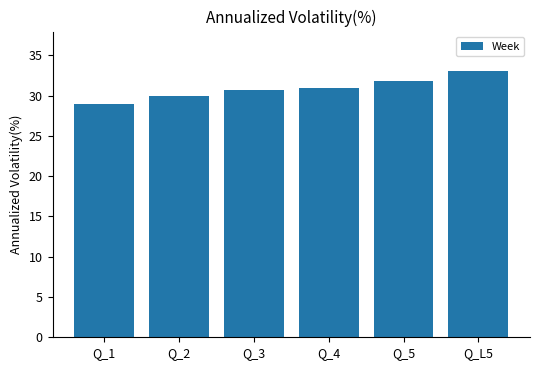

Reading left to right, transcribe all the data shown in this chart.

Q_1=29.0	Q_2=30.0	Q_3=30.8	Q_4=31.0	Q_5=31.8	Q_L5=33.0